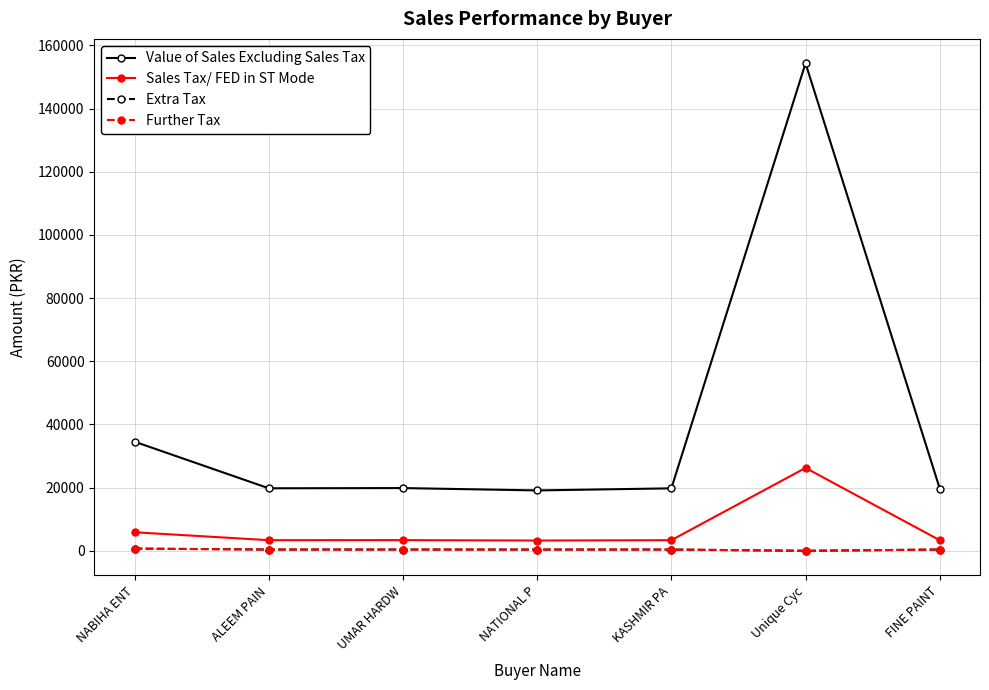

Does the chart have visible grid lines?

Yes